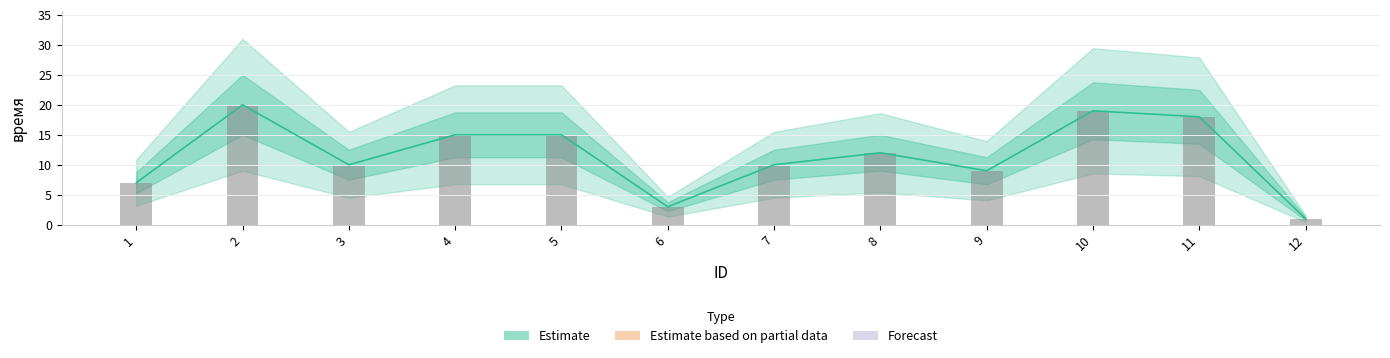

How many distinct data groups are displayed?

1